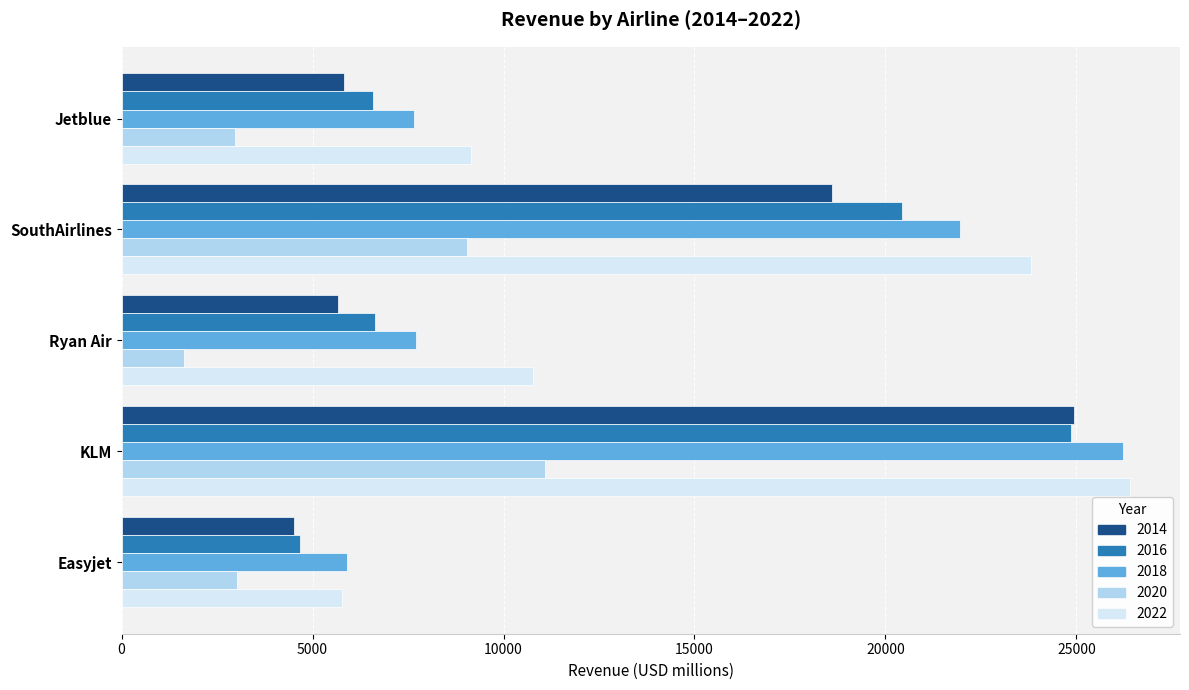

The value of 2022 at Jetblue is 9158.0. True or false?

True